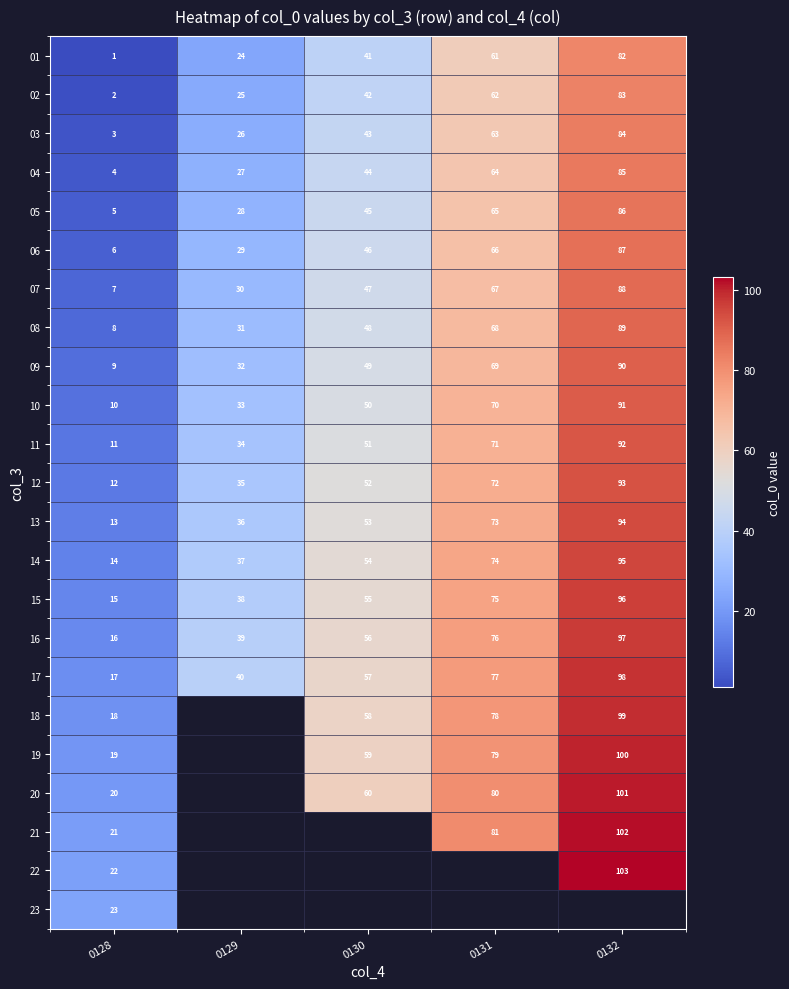

The value of 02 at 0128 is 3.0. True or false?

False